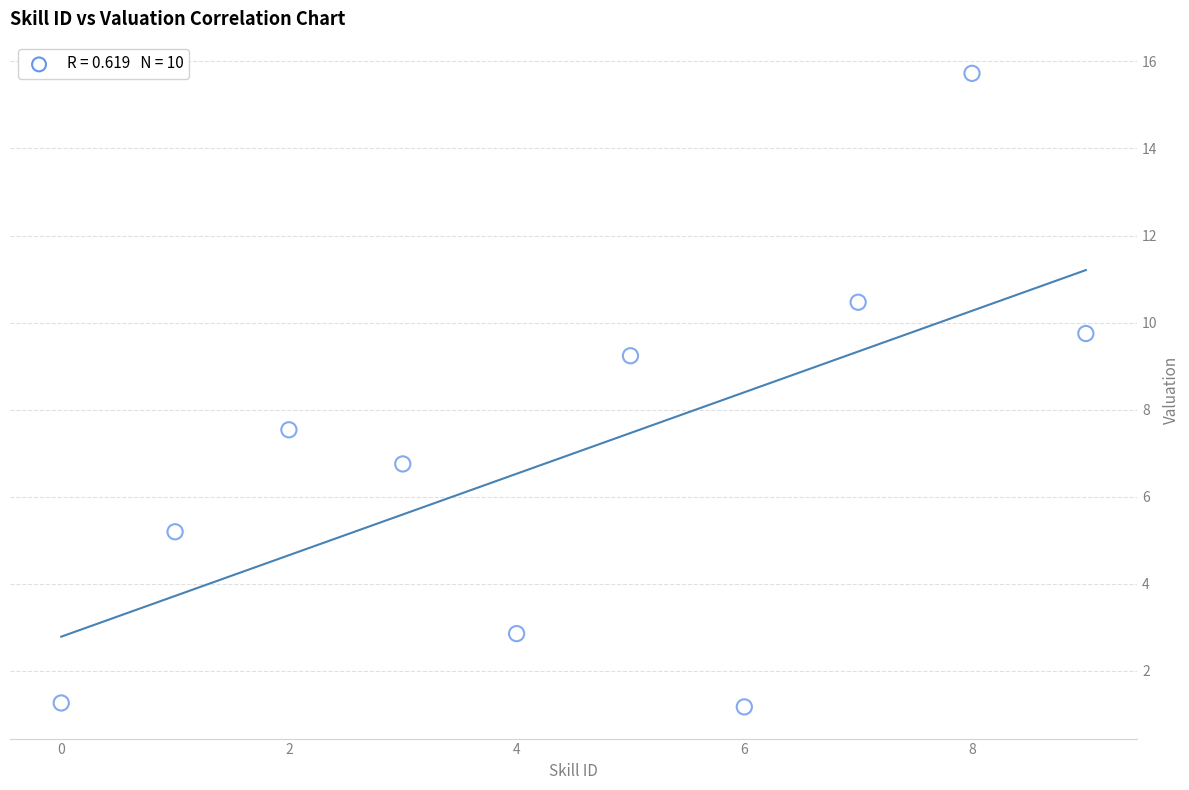

What Y value in the scatter plot is closest to 8?

7.5